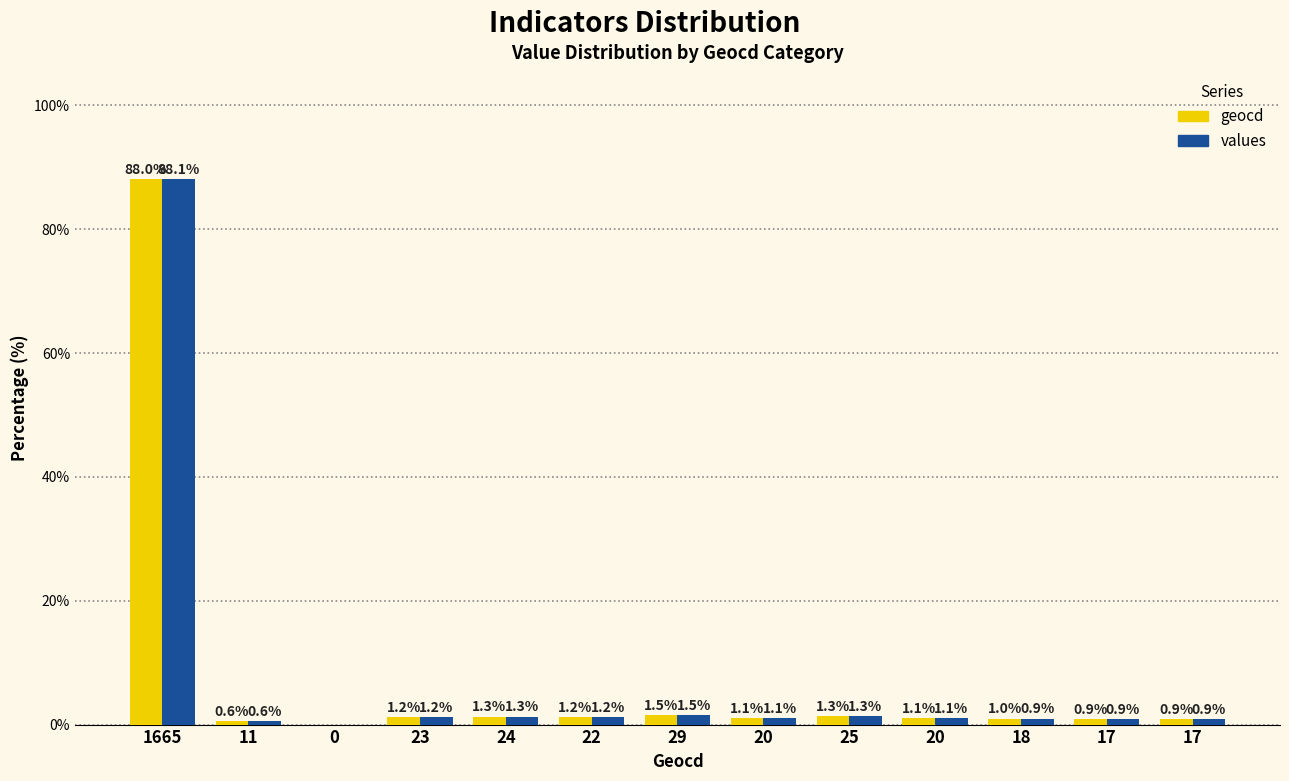

What is the approximate value of values at 29?

1.5